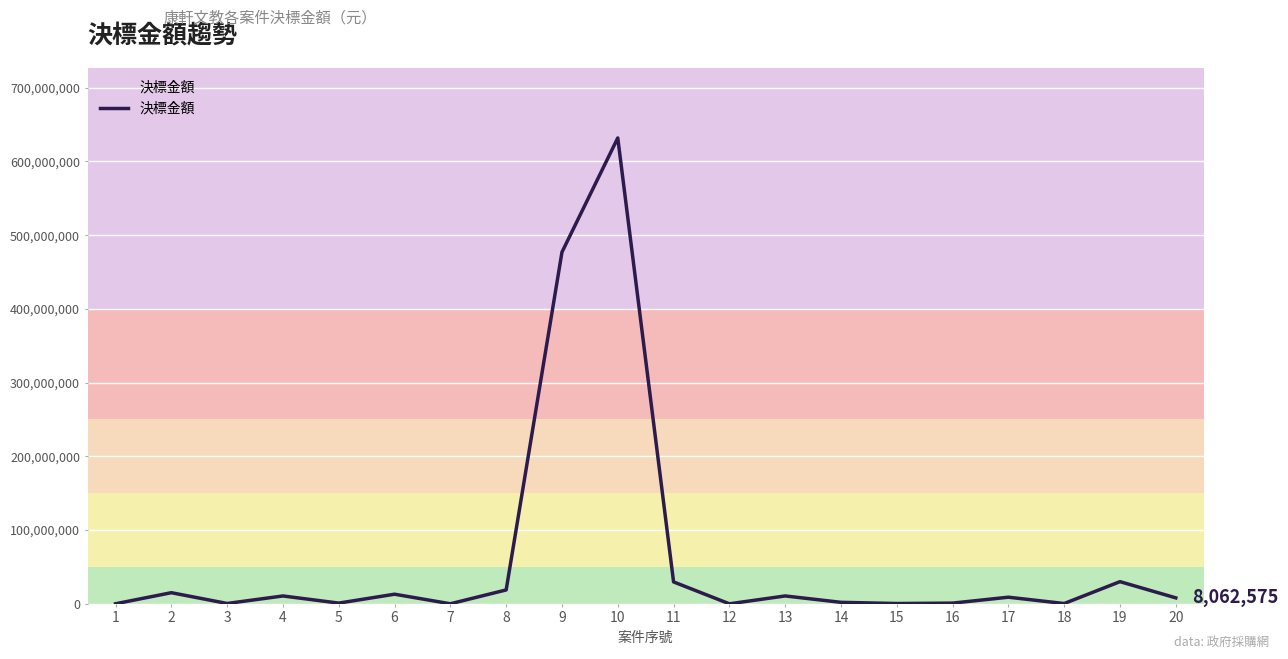

The chart shows a value of 1131 at 12. True or false?

True